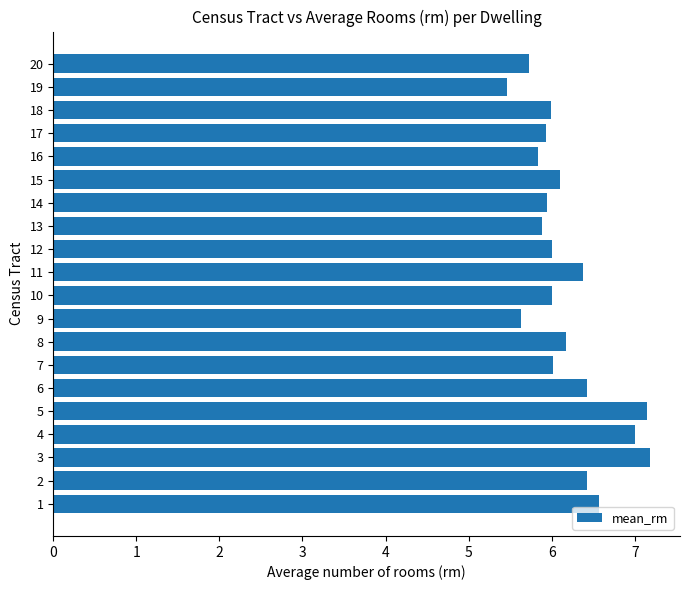

What is the maximum value shown in the chart?

7.2